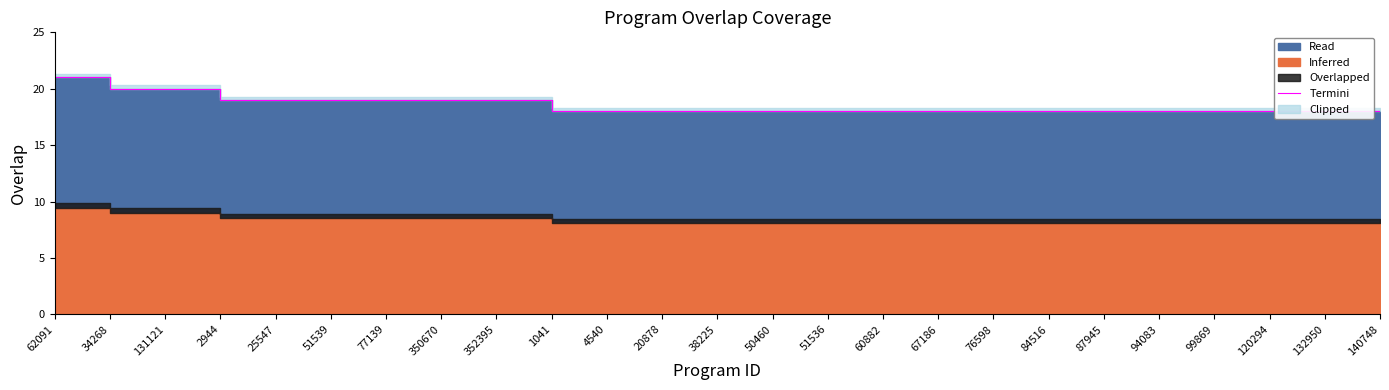

What is the minimum value shown in the chart?

18